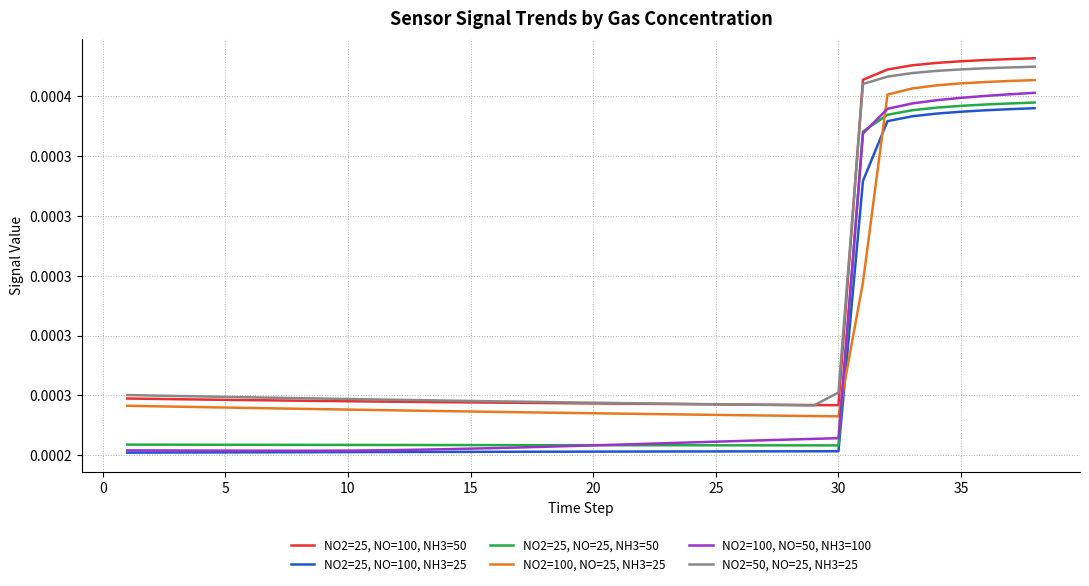

What are all the series names shown in the legend?

NO2=25, NO=100, NH3=50, NO2=25, NO=100, NH3=25, NO2=25, NO=25, NH3=50, NO2=100, NO=25, NH3=25, NO2=100, NO=50, NH3=100, NO2=50, NO=25, NH3=25